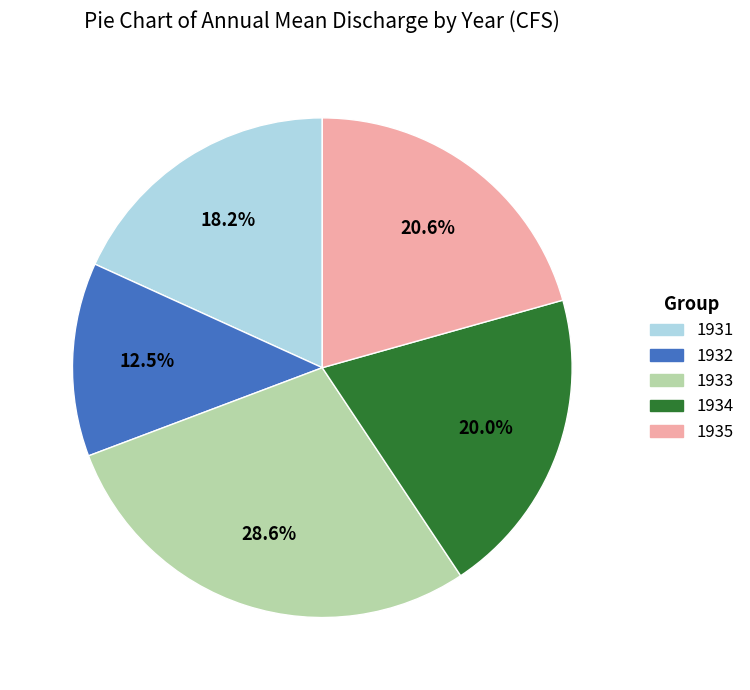

Does any single category account for the majority?

No